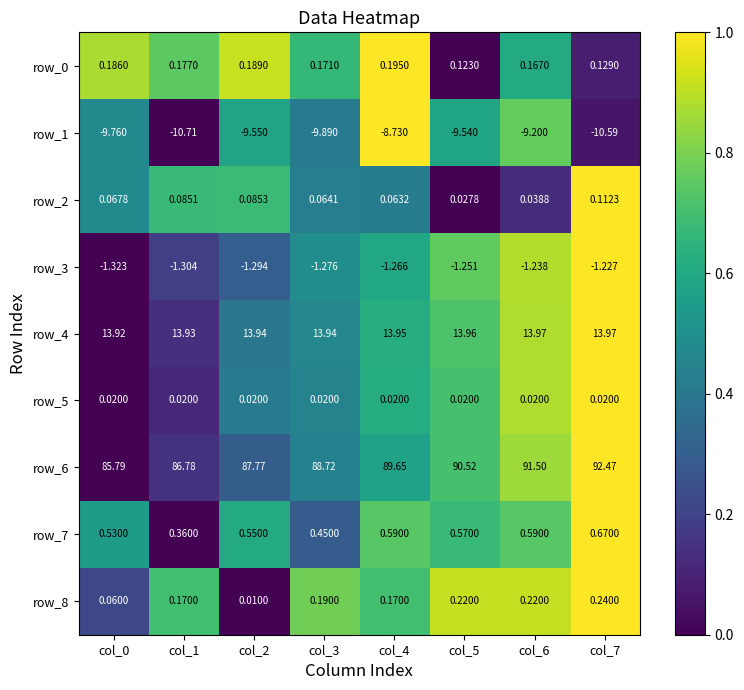

At which label does row_1 reach its peak?

col_4